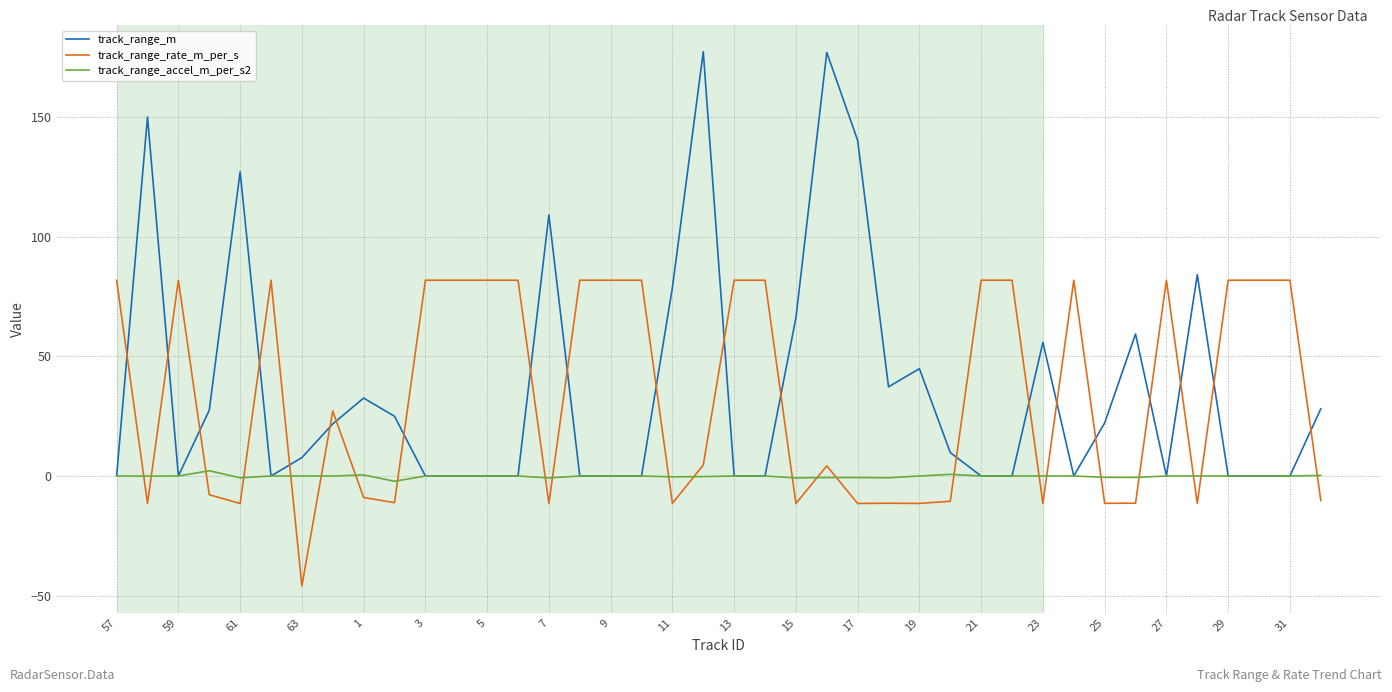

What is the sum of all track_range_m values?

1483.1